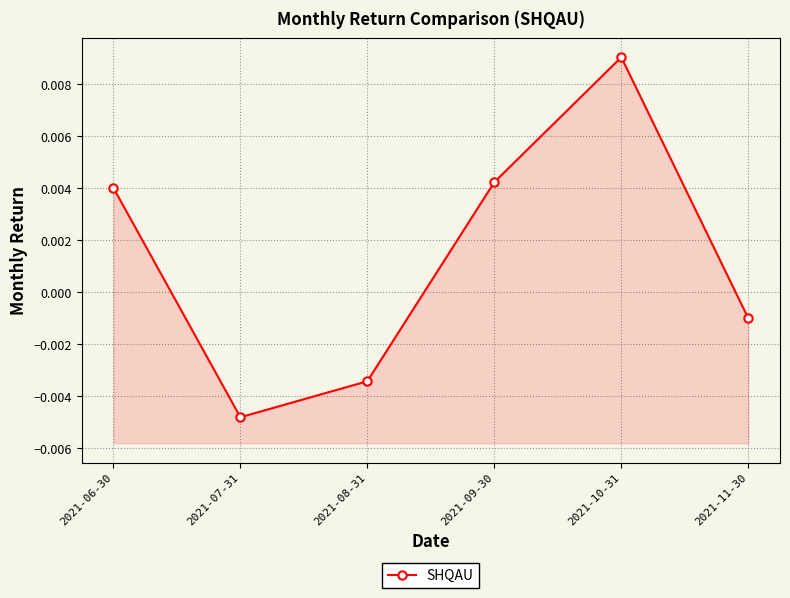

What is the label of the 6th point from the right?

2021-06-30